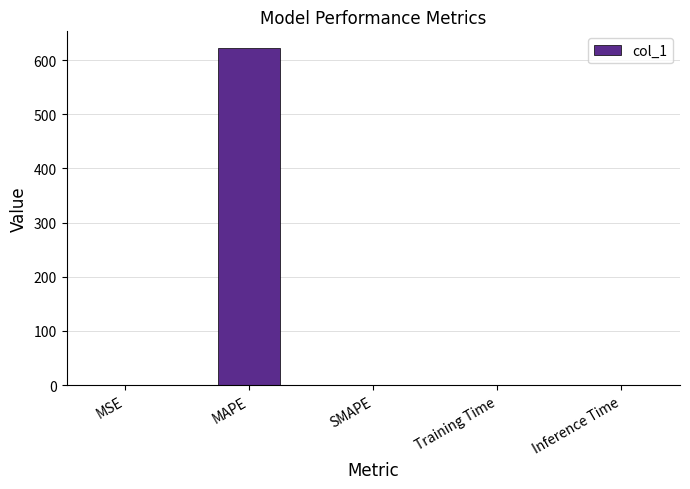

What value does the data have at MAPE?

621.8